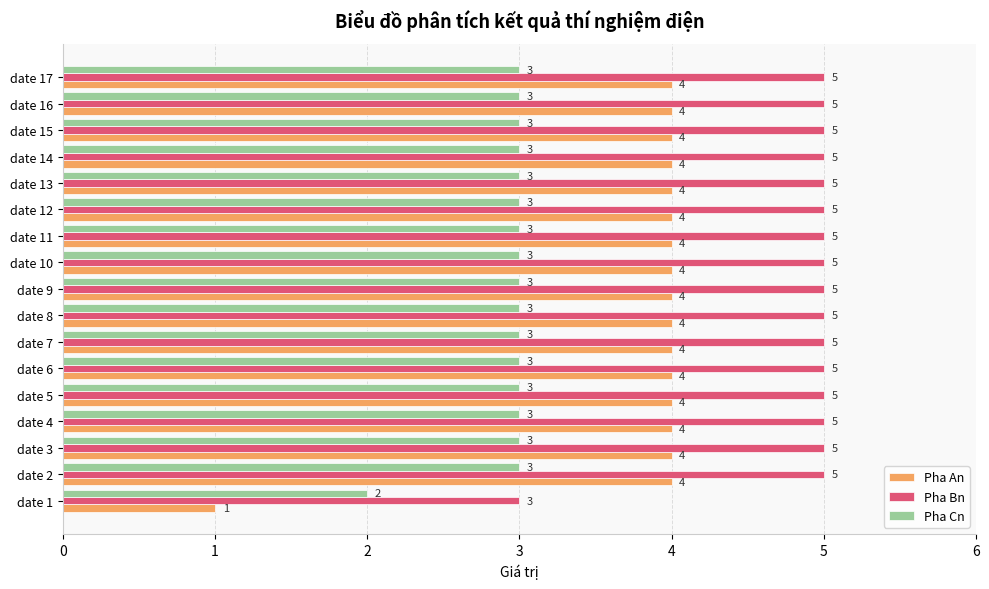

Rank the series by their average value, from lowest to highest.

Pha Cn, Pha An, Pha Bn